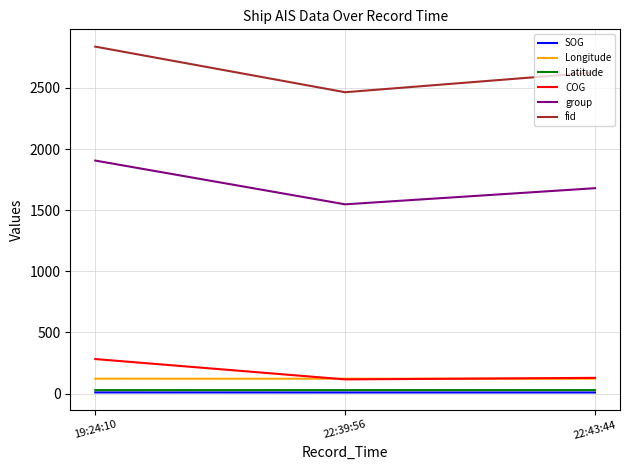

What is the difference between the SOG values at 22:39:56 and 19:24:10?

0.5